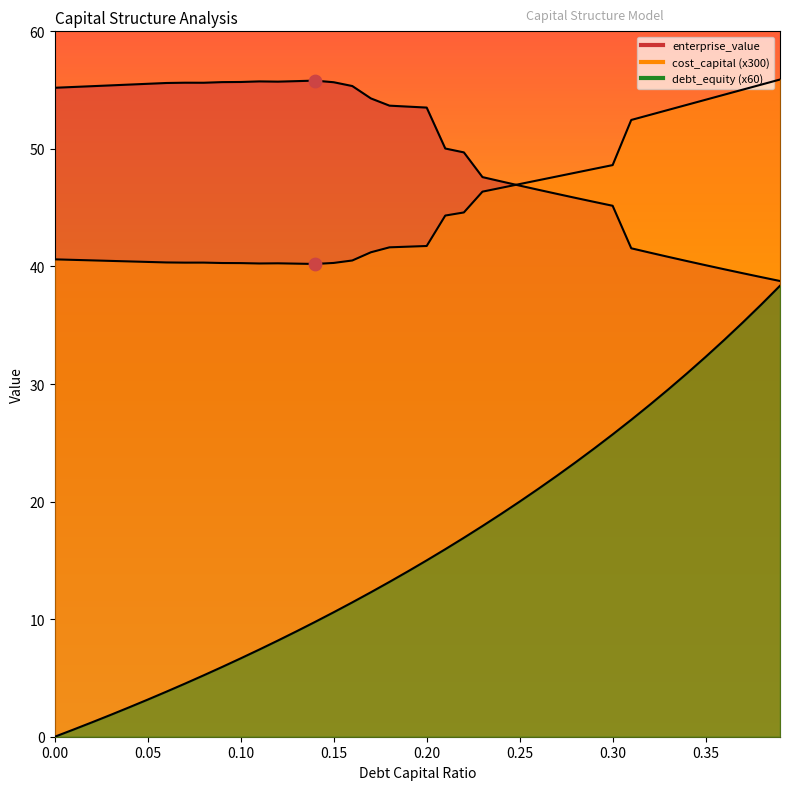

What is the total value across all series at 0.38?

131.3